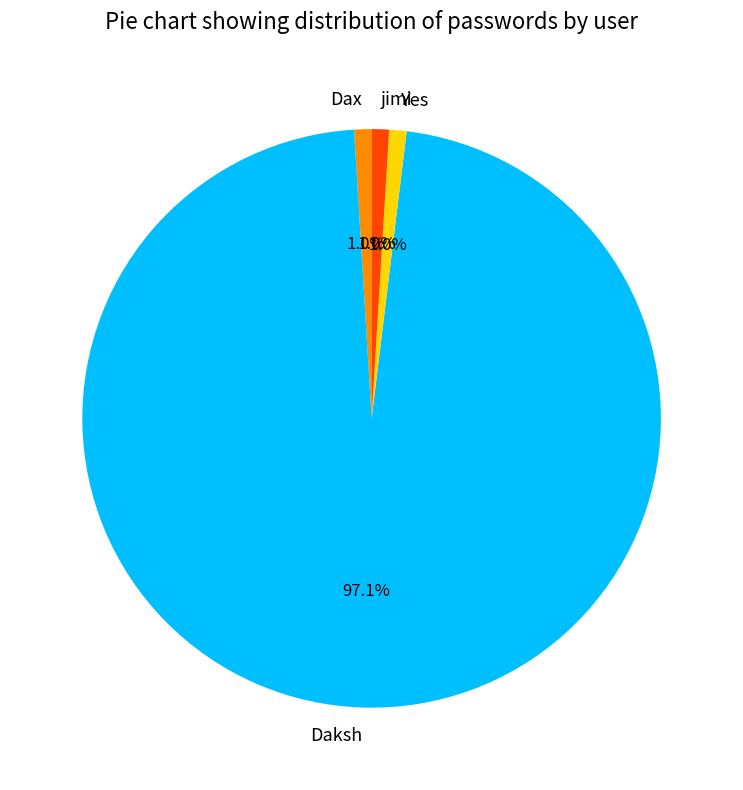

How many segments does this pie chart have?

4